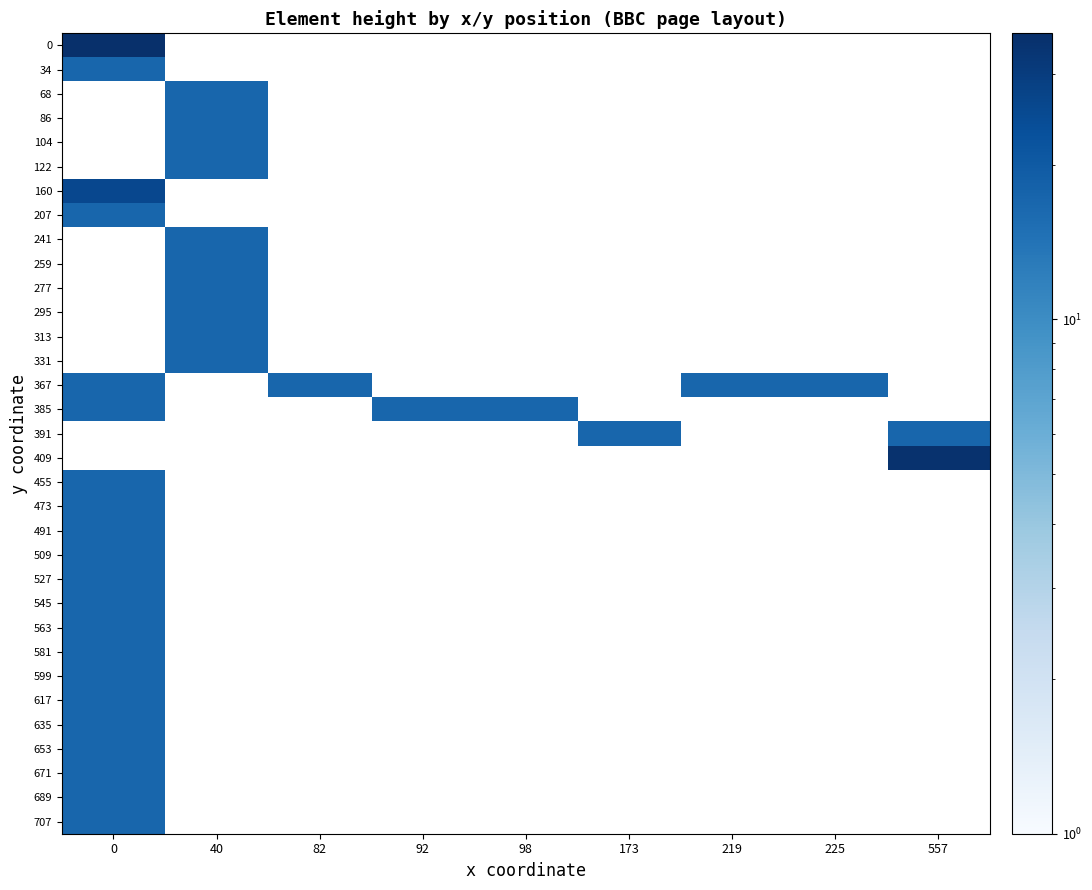

True or false: 671 has a value of 10.6 at 0.

False